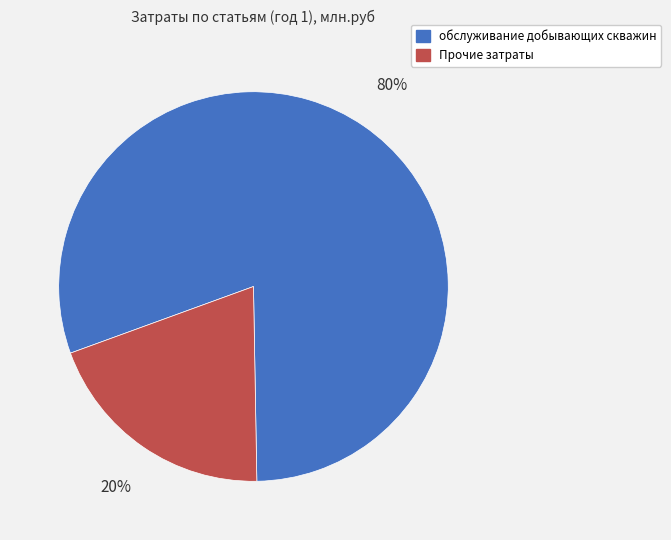

Is there a majority slice in this chart?

Yes